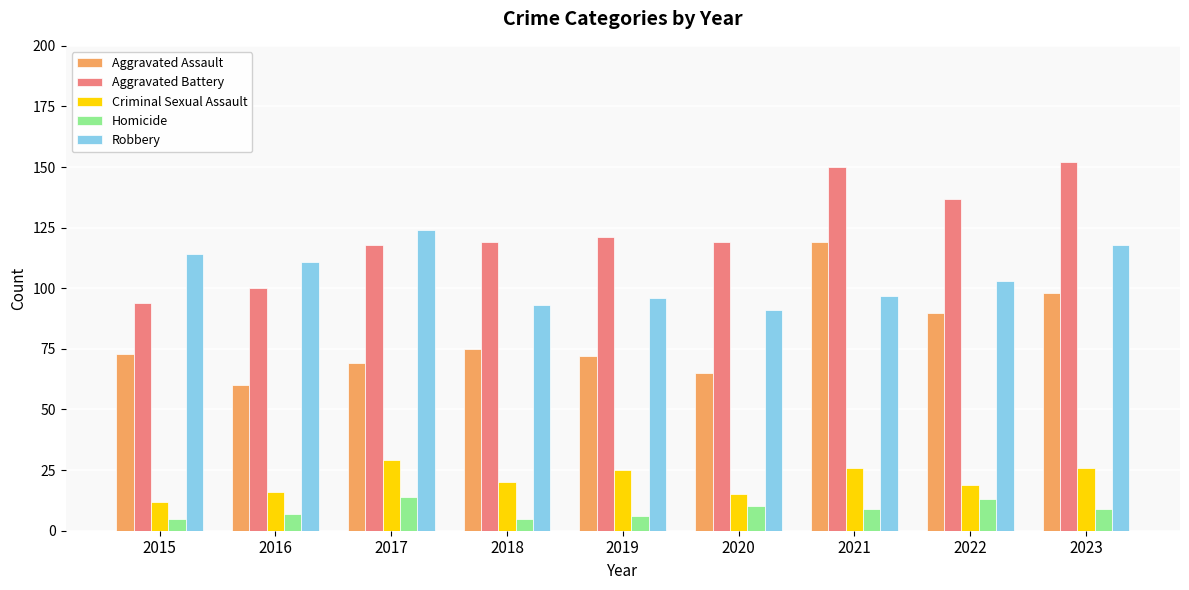

Which series has the largest total across all categories?

Aggravated Battery